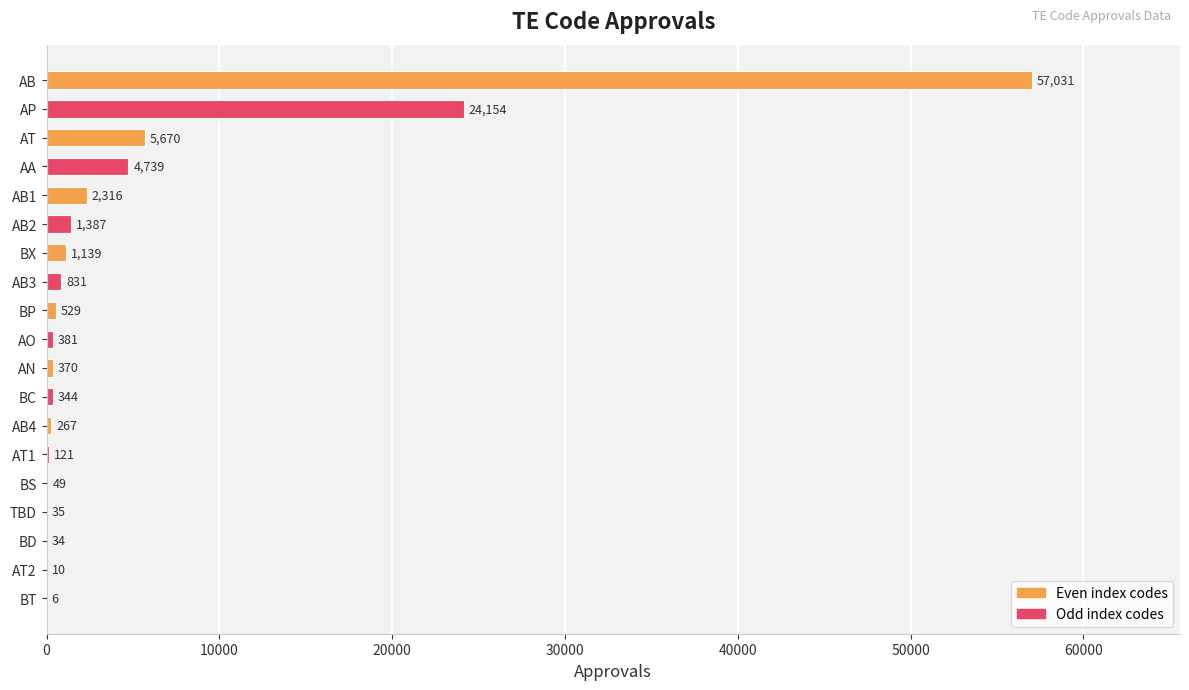

What is the sum of all values?

99413